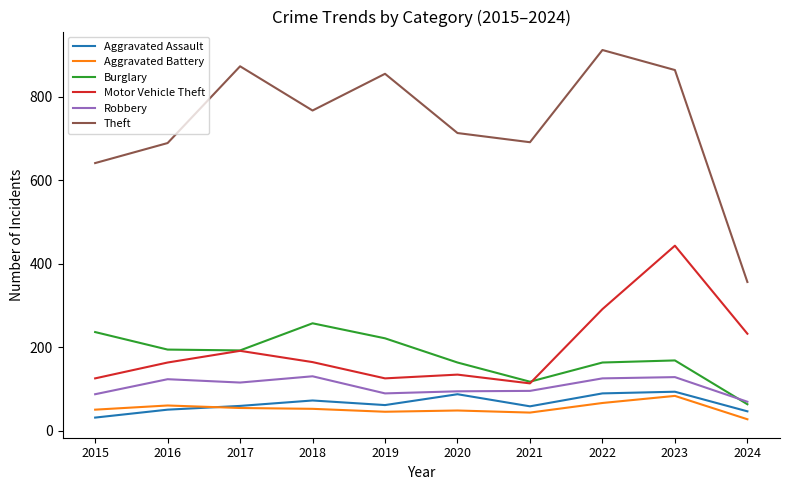

What is the smallest value displayed?

27